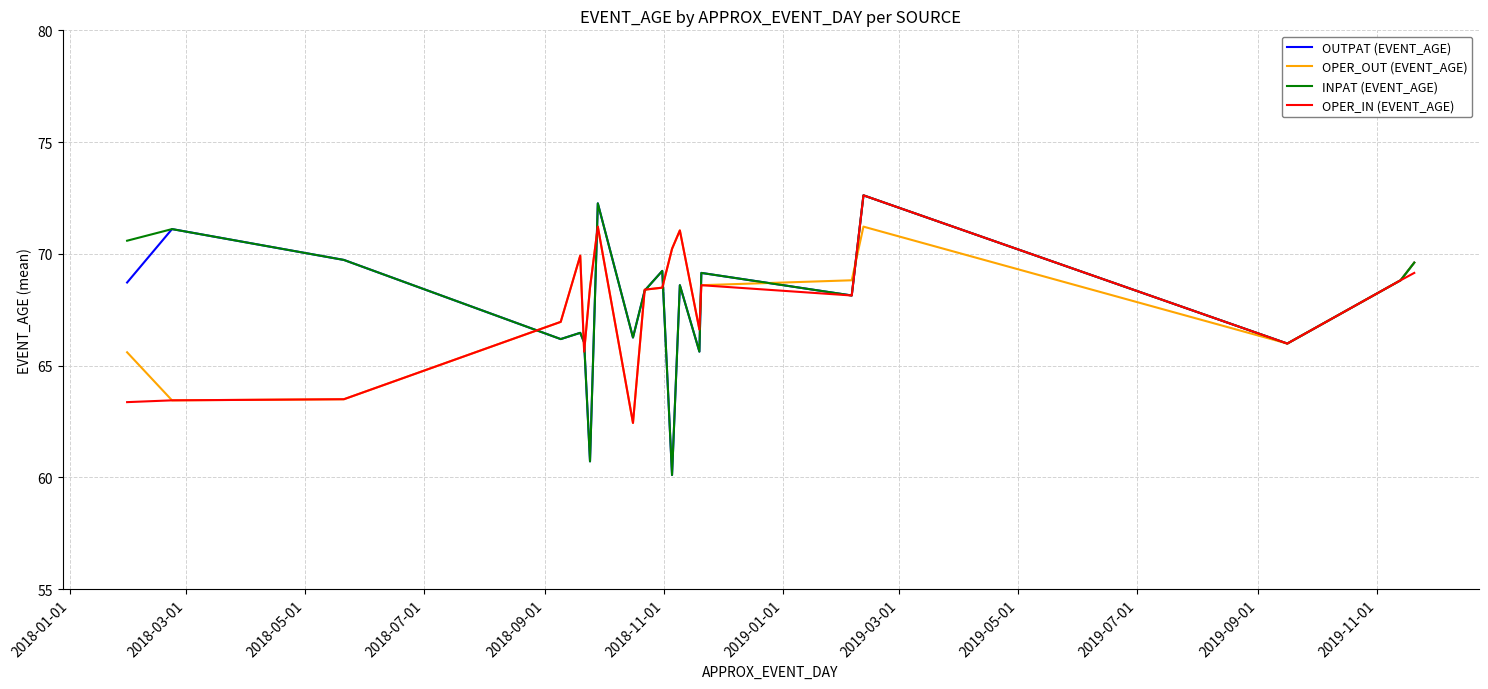

What is the difference between the maximum and minimum values in the OPER_IN (EVENT_AGE) series?

10.2